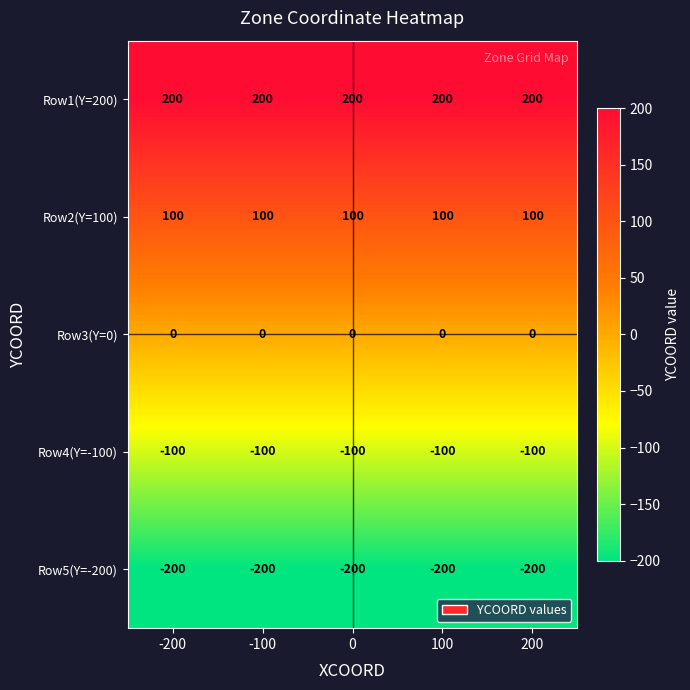

The Row2(Y=100) series shows 100 at -200. True or false?

True